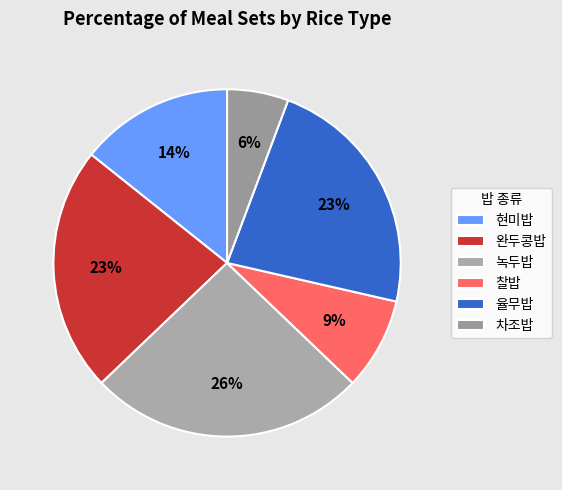

To the nearest percent, what is the difference between the 현미밥 and 율무밥 slice percentages?

9%